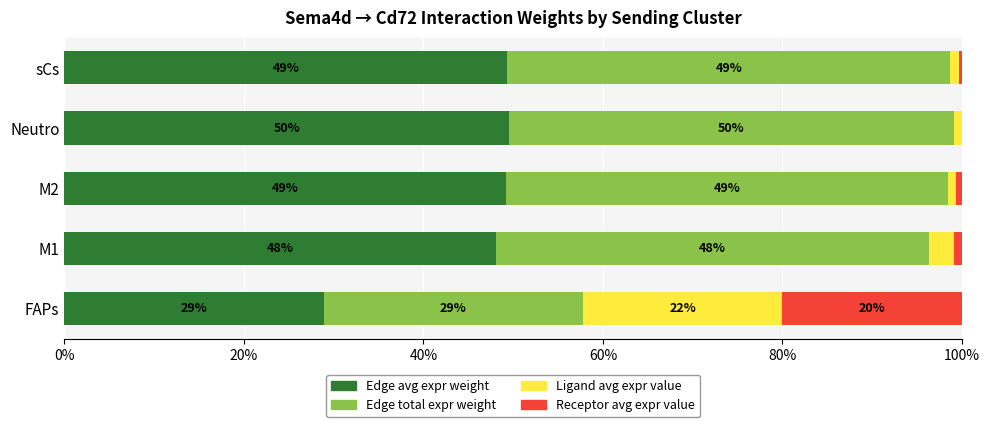

The value of Edge avg expr weight at M1 is 83.9. True or false?

False